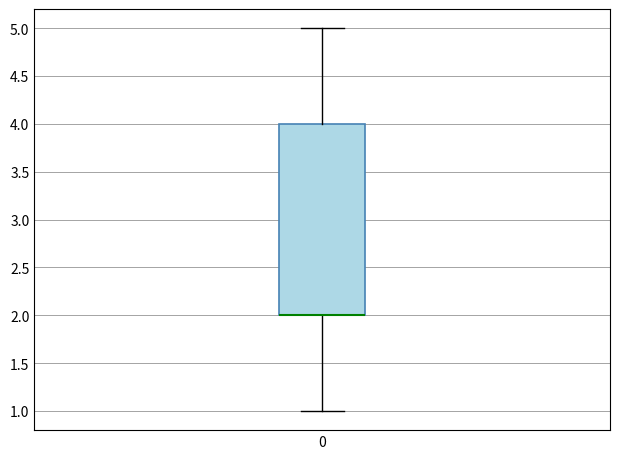

Where is the lower edge of the box at x = 0 on the y-axis? The values are not printed on the chart, so give them approximately, as read against the axis.

2